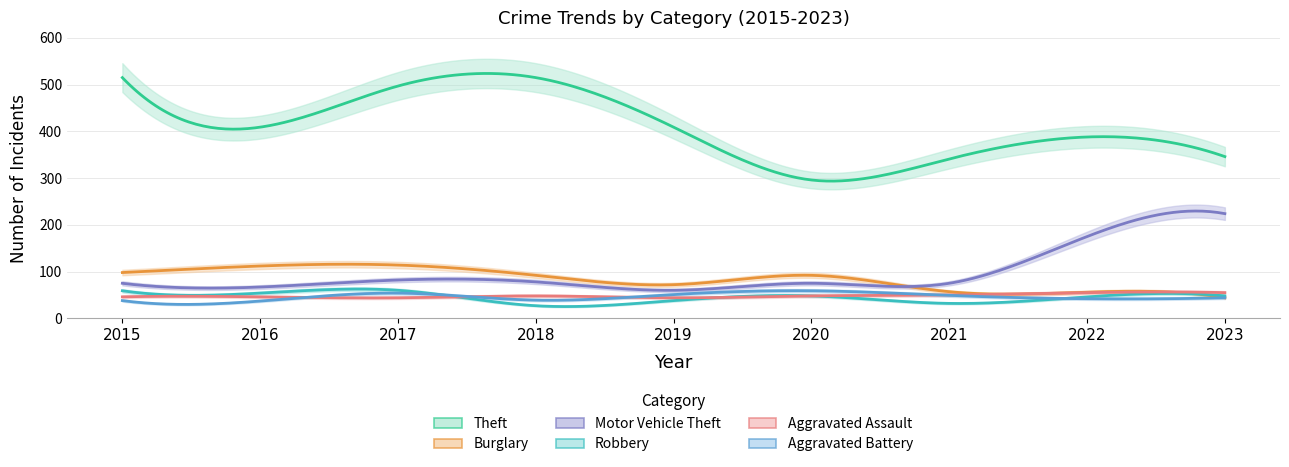

What is the difference between the Motor Vehicle Theft values at 2016 and 2017?

15